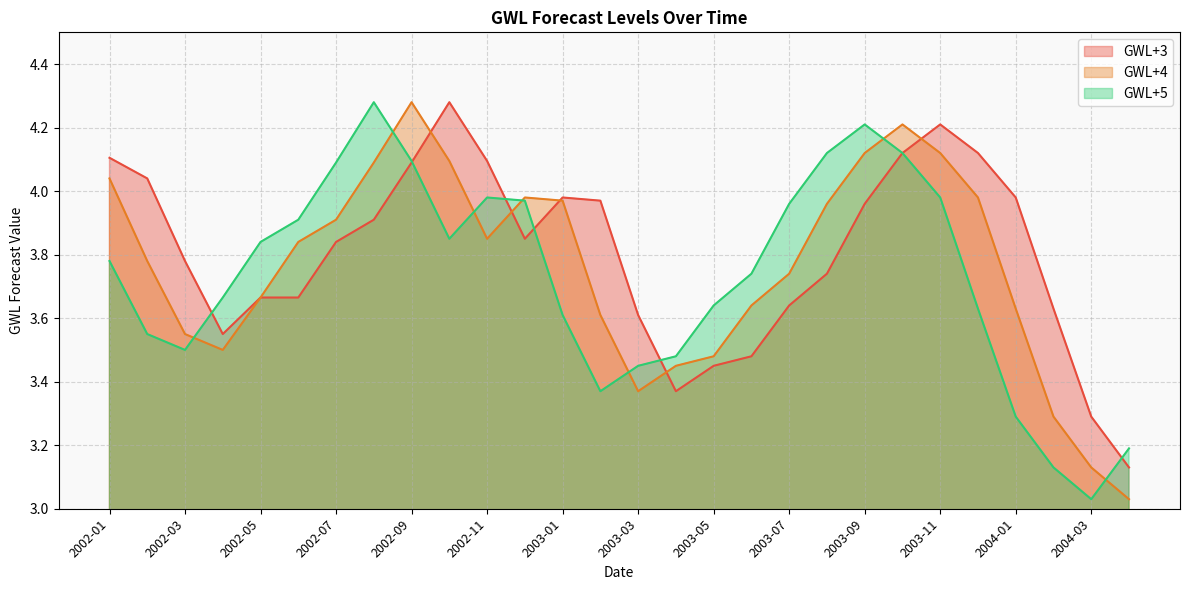

Count the number of categories in the chart.

28